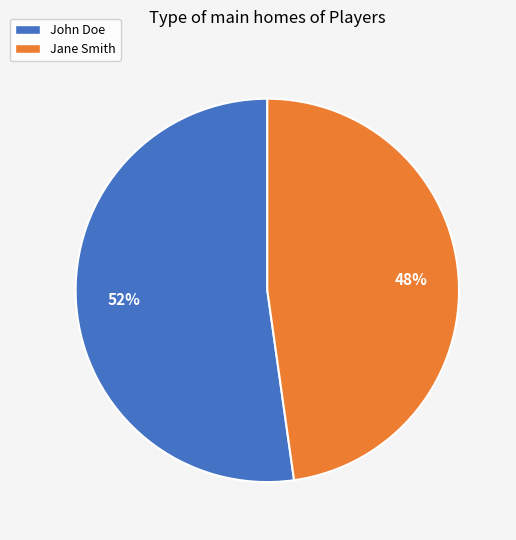

Rank the categories by value from highest to lowest.

John Doe, Jane Smith